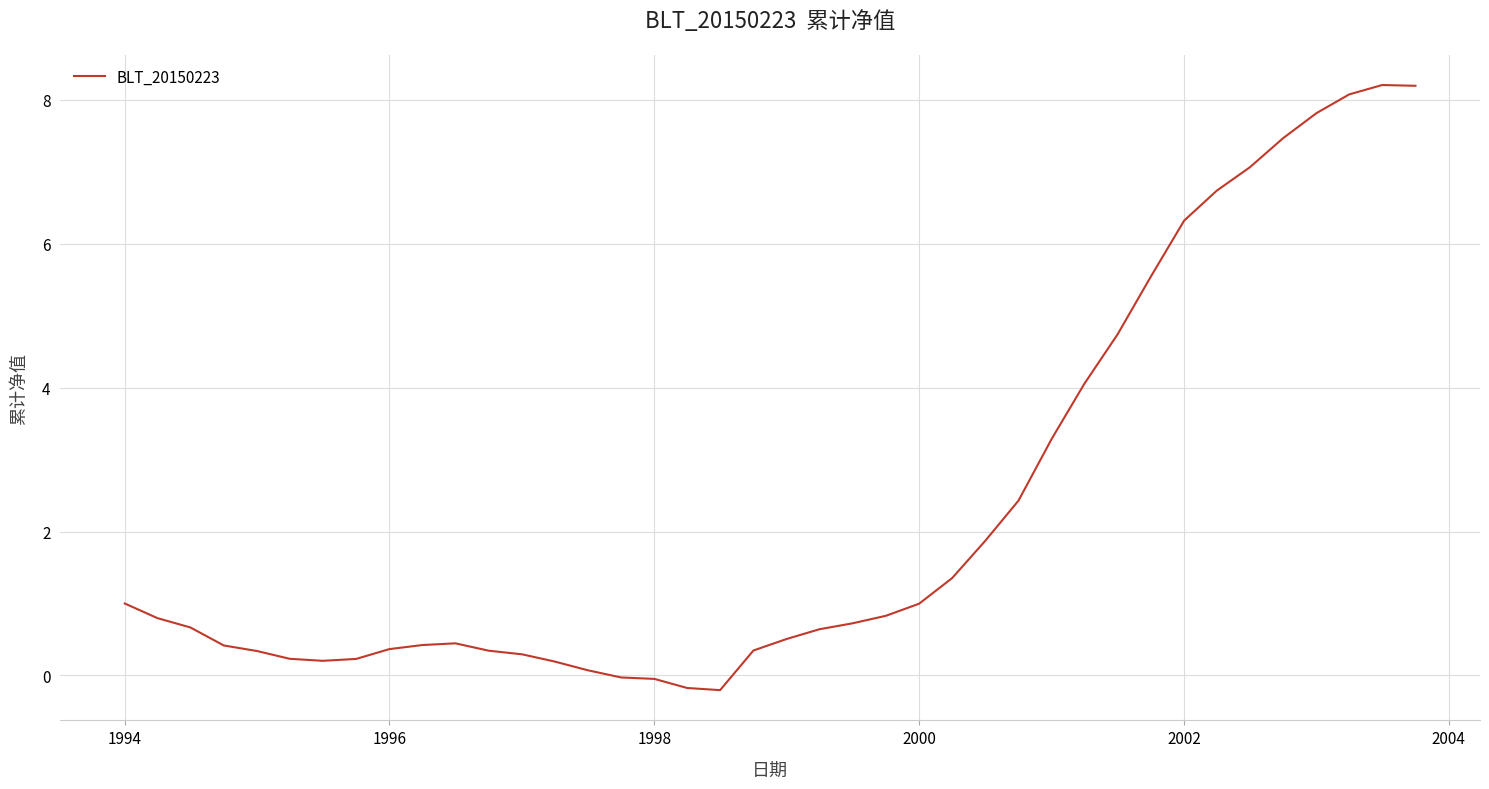

What is the difference between the maximum and minimum values?

8.4